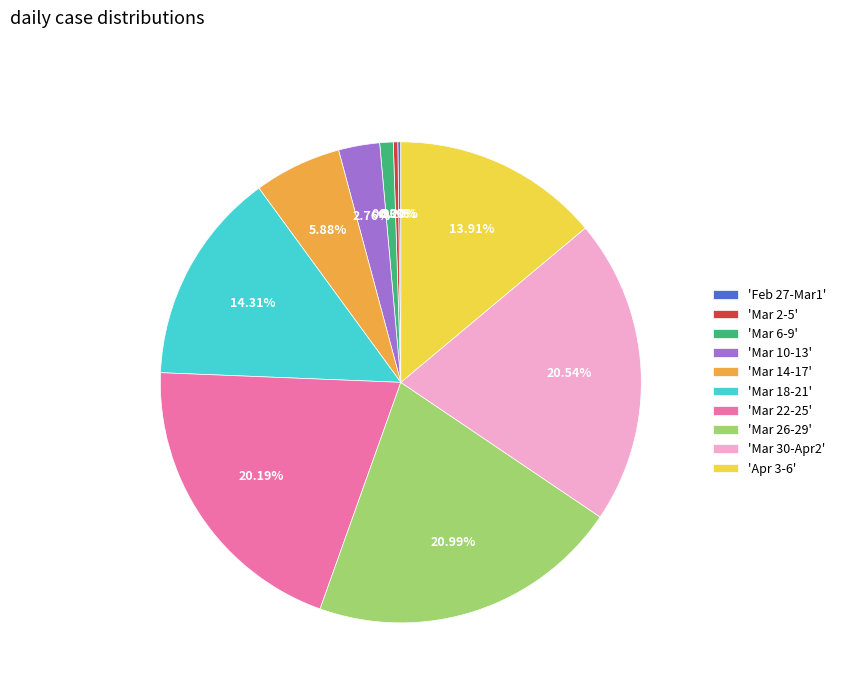

Approximately how many times larger is the value at 'Mar 30-Apr2' compared to 'Mar 14-17'?

3.5